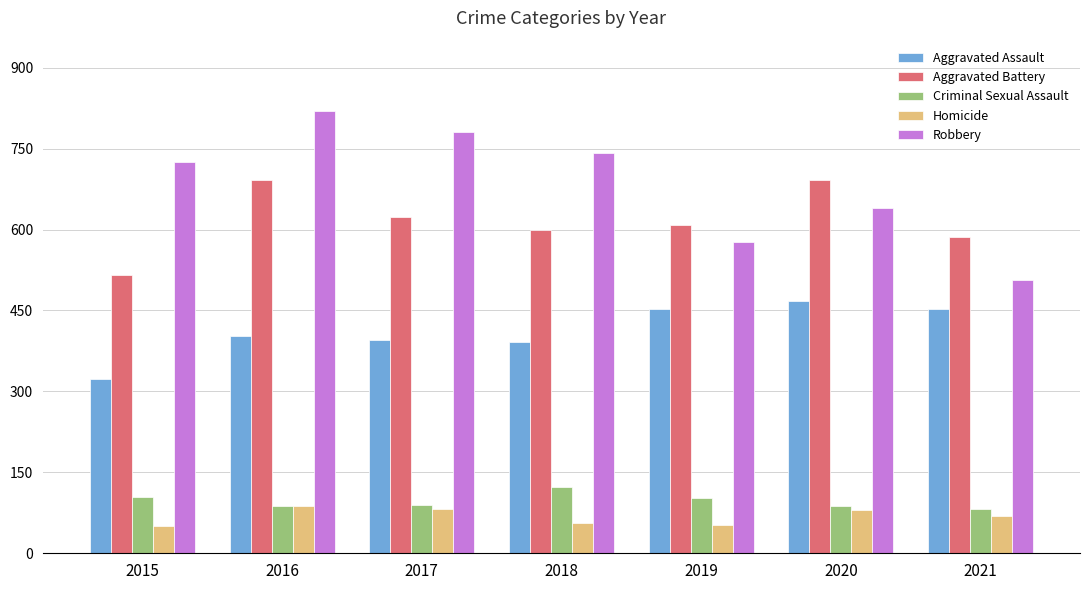

Is it true that Aggravated Battery equals 197 at 2019?

False